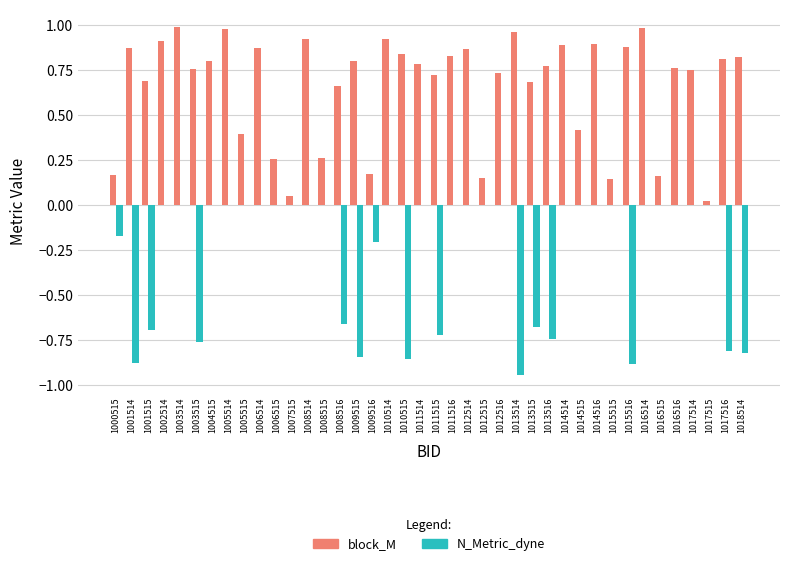

Between 1003515 and 1006515, which series saw the biggest shift?

N_Metric_dyne